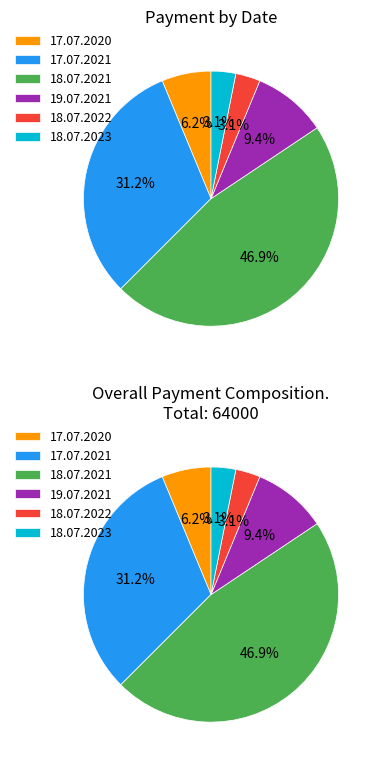

The 18.07.2022 slice represents 3% of the pie. True or false?

True